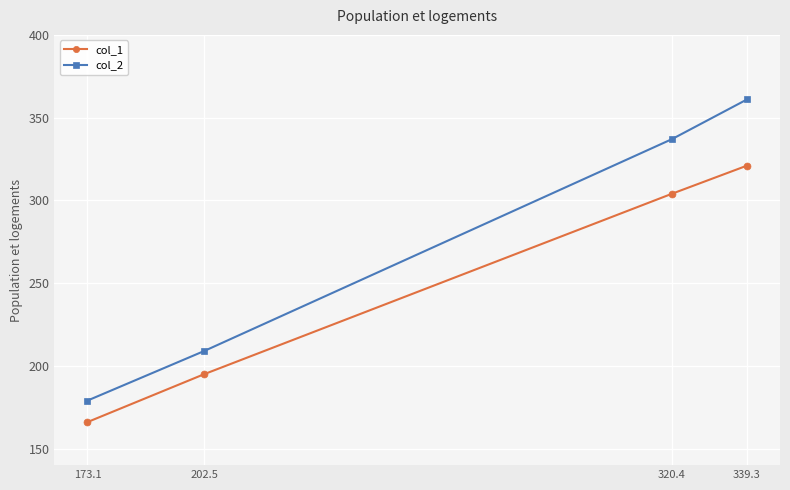

What are all the series names shown in the legend?

col_1, col_2